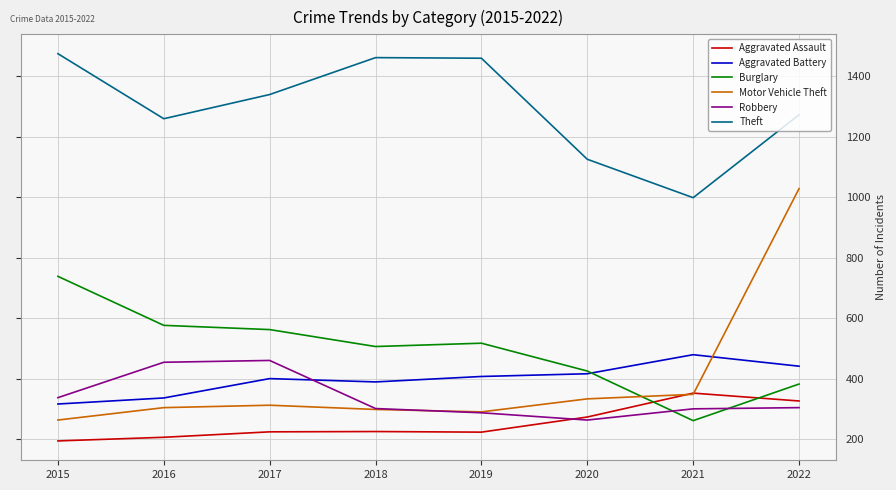

At 2017, list the series in order from largest to smallest.

Theft, Burglary, Robbery, Aggravated Battery, Motor Vehicle Theft, Aggravated Assault